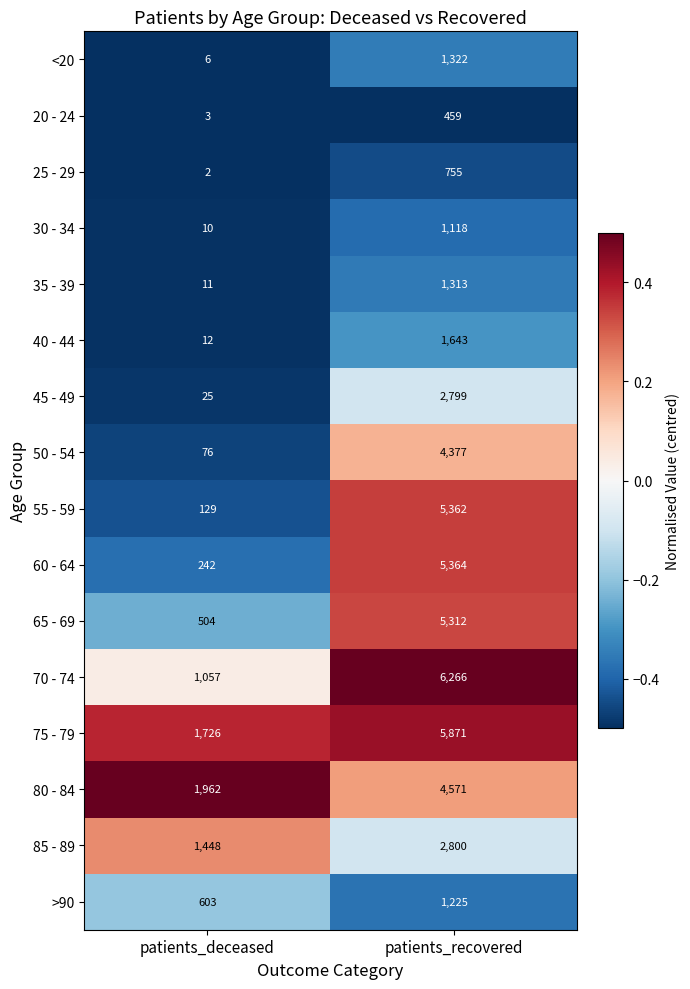

Which series has the largest total across all categories?

75 - 79